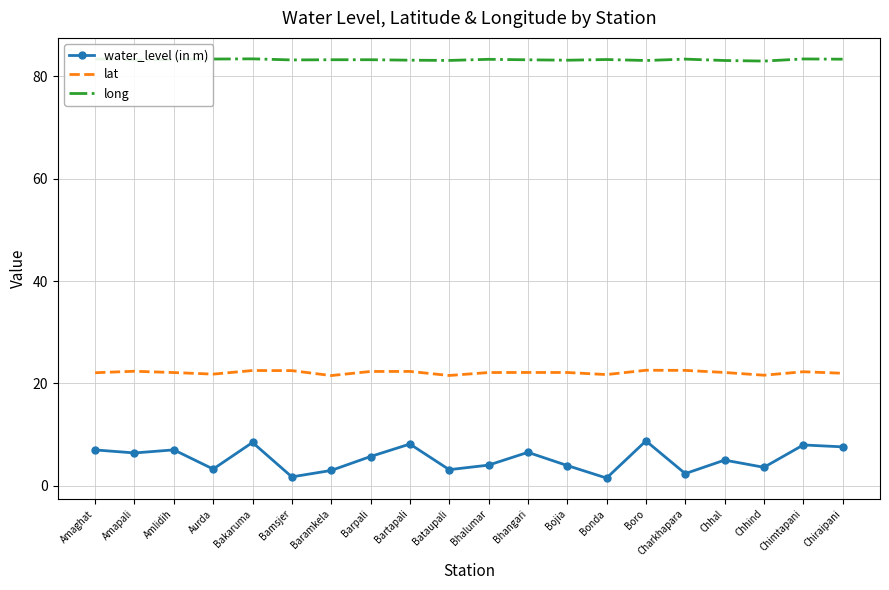

True or false: lat and water_level (in m) cross at least once.

False